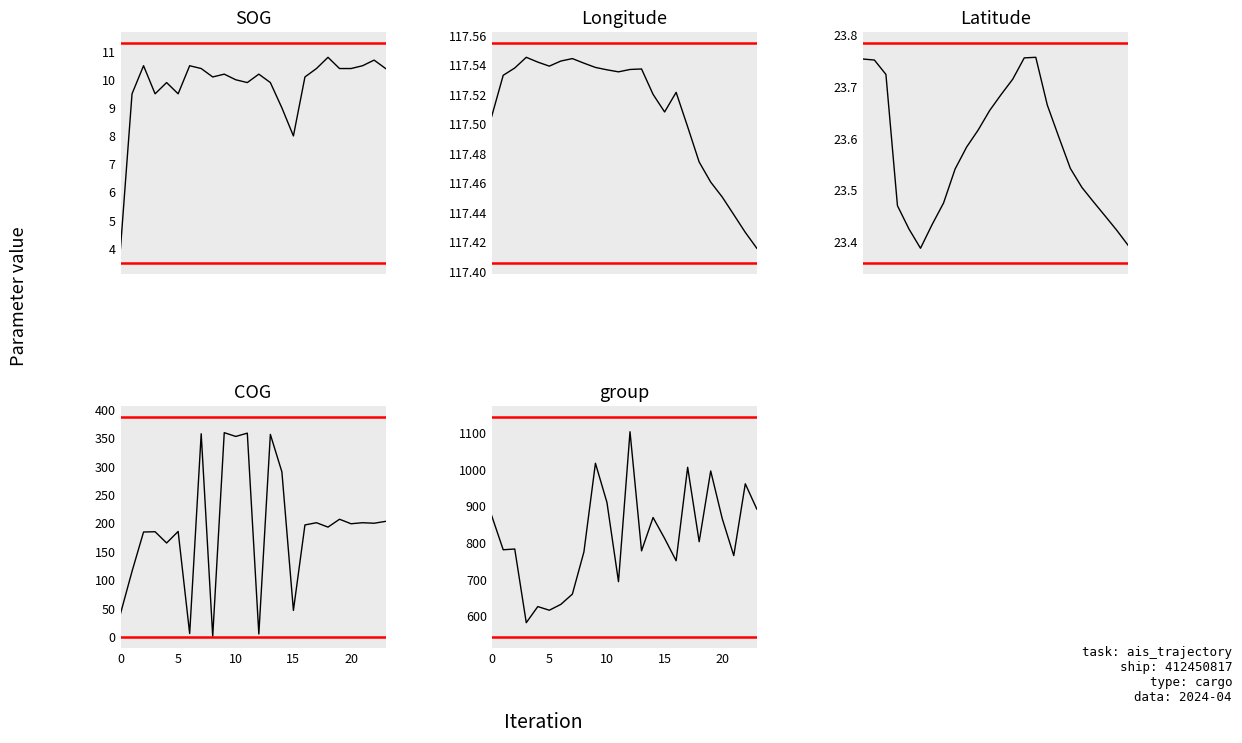

Is this an area chart (filled region under the line)?

No